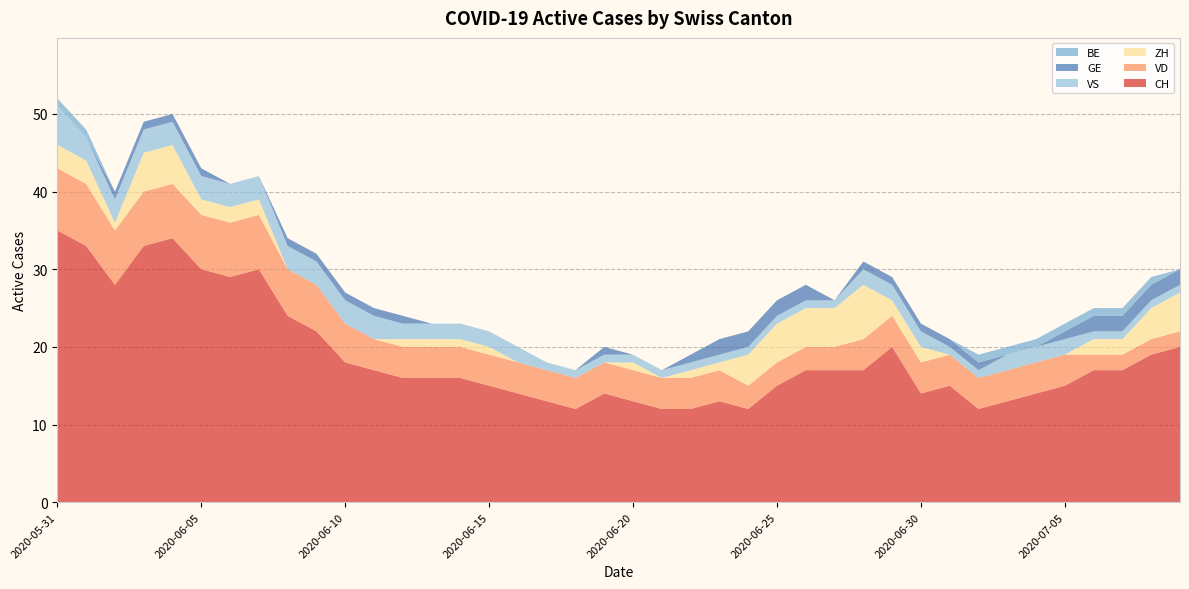

Reading left to right, extract all data points from this chart.

CH: 35	33	28	33	34	30	29	30	24	22	18	17	16	16	16	15	14	13	12	14	13	12	12	13	12	15	17	17	17	20	14	15	12	13	14	15	17	17	19	20
VD: 8	8	7	7	7	7	7	7	6	6	5	4	4	4	4	4	4	4	4	4	4	4	4	4	3	3	3	3	4	4	4	4	4	4	4	4	2	2	2	2
ZH: 3	3	1	5	5	2	2	2	0	0	0	0	1	1	1	1	0	0	0	0	1	0	1	1	4	5	5	5	7	2	2	0	0	0	0	0	2	2	4	5
VS: 5	3	3	3	3	3	3	3	3	3	3	3	2	2	2	2	2	1	1	1	1	1	1	1	1	1	1	1	2	2	2	1	1	2	2	2	1	1	1	1
GE: 0	0	1	1	1	1	0	0	1	1	1	1	1	0	0	0	0	0	0	1	0	0	1	2	2	2	2	0	1	1	1	1	1	0	0	1	2	2	2	2
BE: 1	1	0	0	0	0	0	0	0	0	0	0	0	0	0	0	0	0	0	0	0	0	0	0	0	0	0	0	0	0	0	0	1	1	1	1	1	1	1	0